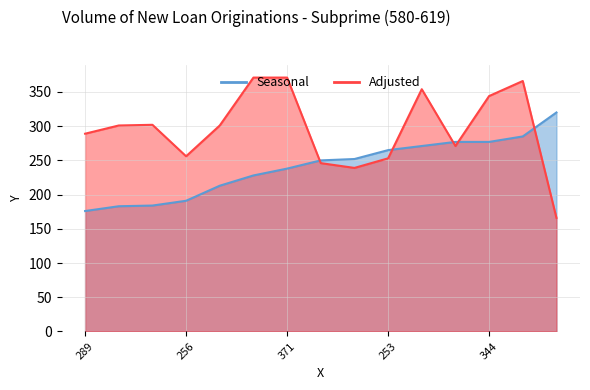

What is the maximum value shown in the chart?

371